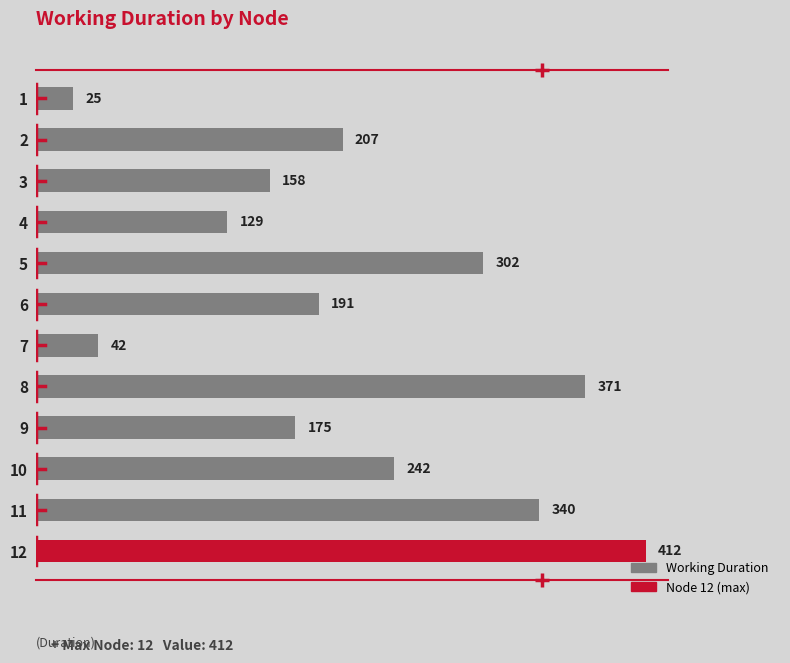

Reading top to bottom, transcribe all the data shown in this chart.

1=25	2=207	3=158	4=129	5=302	6=191	7=42	8=371	9=175	10=242	11=340	12=412